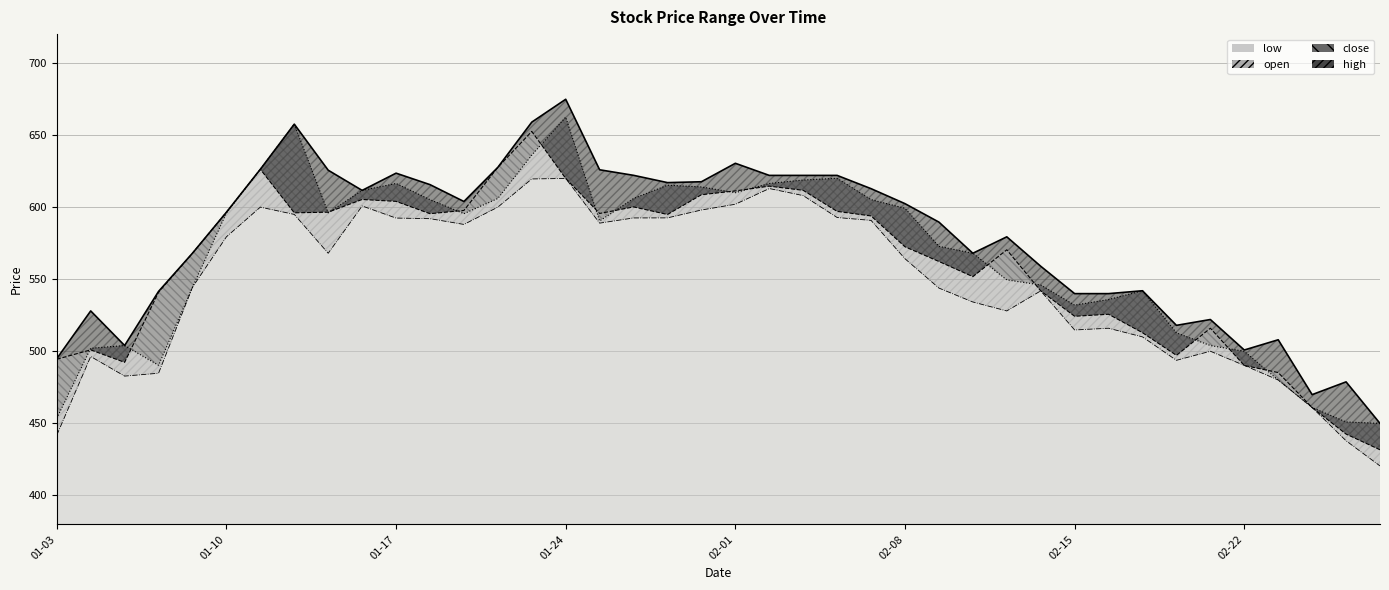

What is the sum of the open values at 2022-02-07 and 2022-01-03?

1058.8